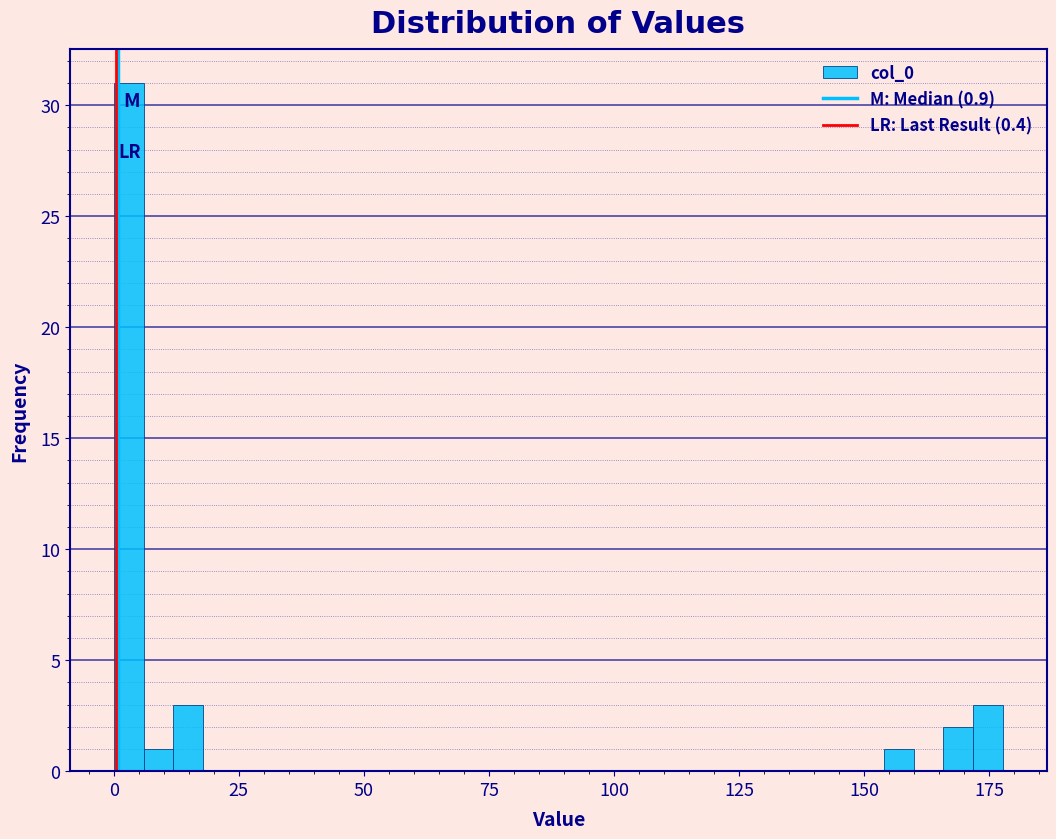

Read against the x-axis, roughly where is the centre of the tallest bar?

5